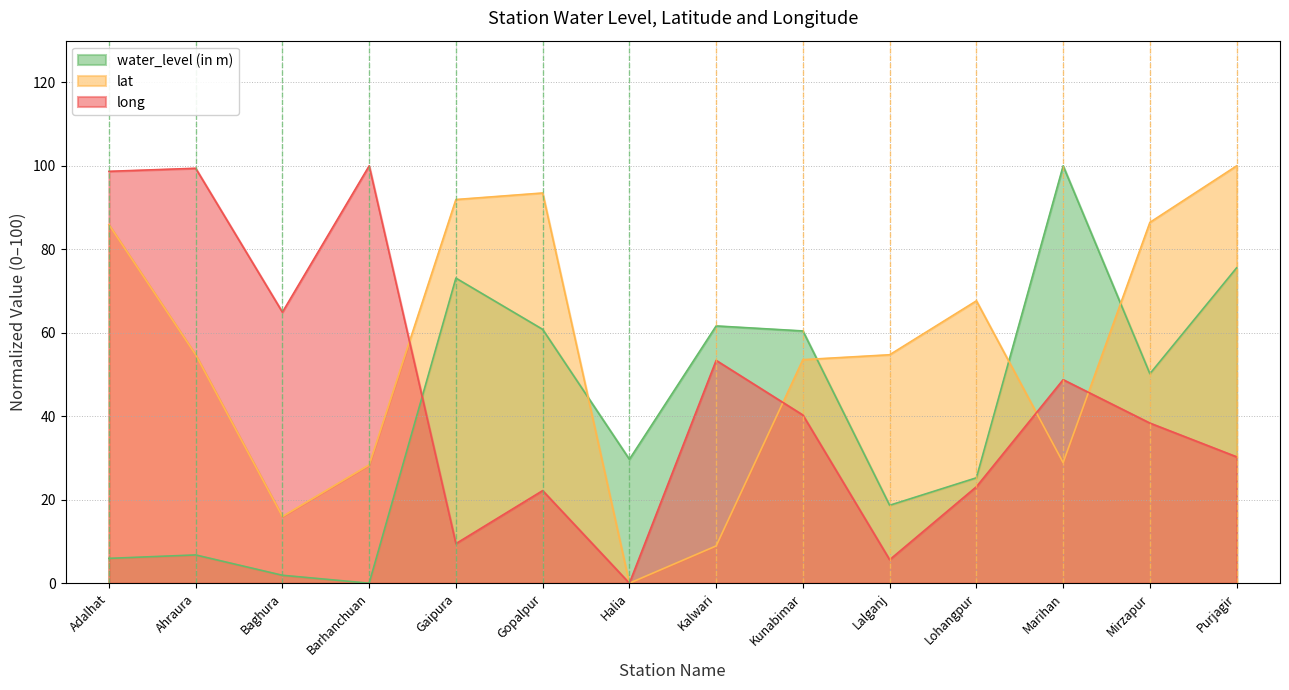

Which series has the largest range (max minus min)?

water_level (in m)